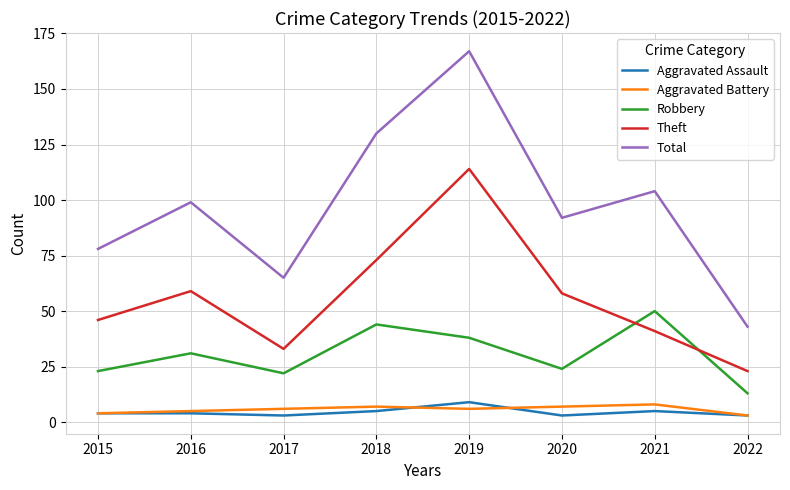

In Robbery, how many points are higher than both neighbors (excluding endpoints)?

3